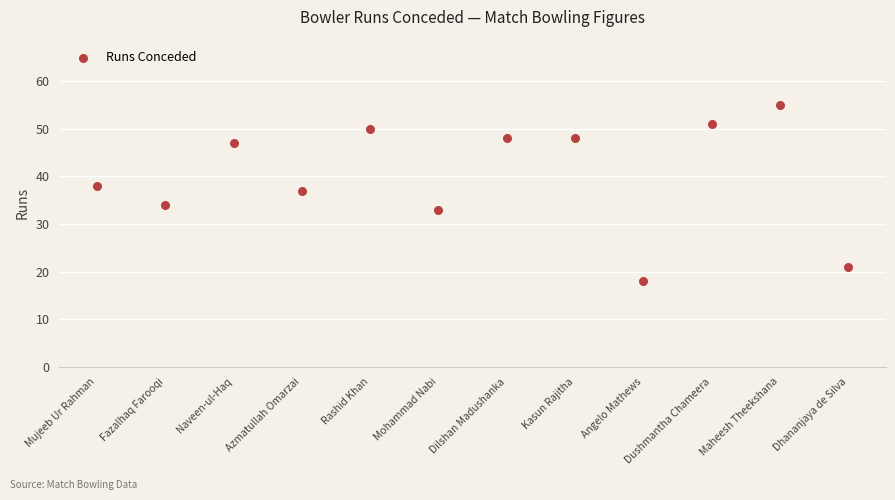

What Y value in the scatter plot is closest to 36?

37